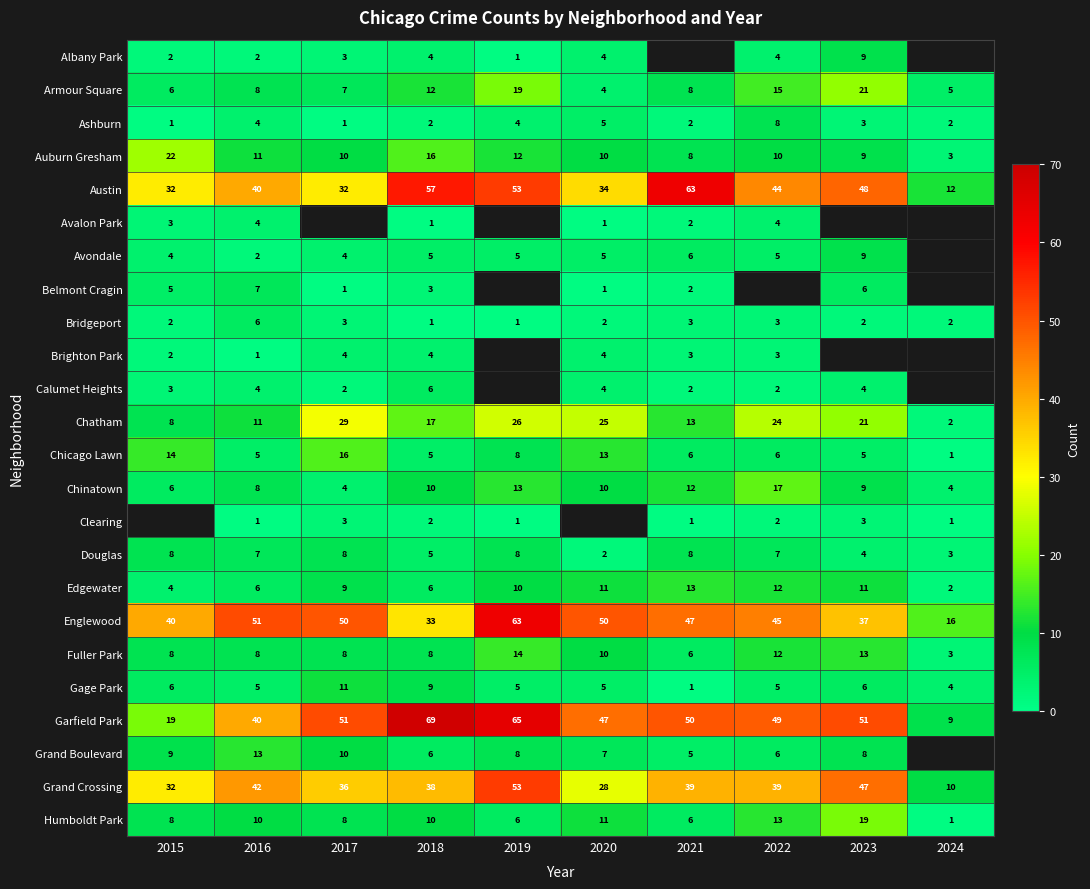

Is it true that Edgewater equals 2.5 at 2023?

False